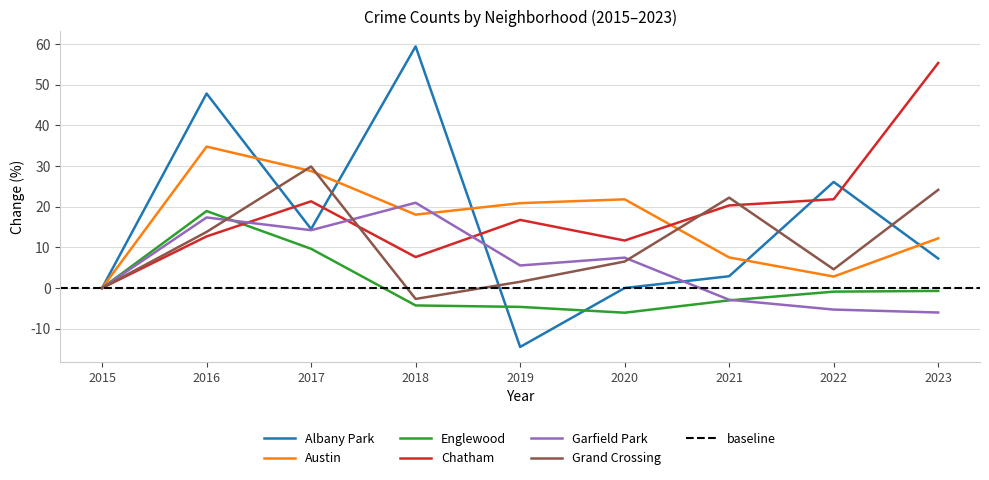

Reading left to right, extract all data points from this chart.

Albany Park: 2015=0.0	2016=47.8	2017=14.5	2018=59.4	2019=-14.5	2020=0.0	2021=2.9	2022=26.1	2023=7.2
Austin: 2015=0.0	2016=34.8	2017=28.8	2018=18.0	2019=20.9	2020=21.8	2021=7.5	2022=2.8	2023=12.2
Englewood: 2015=0.0	2016=18.9	2017=9.6	2018=-4.3	2019=-4.6	2020=-6.1	2021=-3.0	2022=-0.9	2023=-0.7
Chatham: 2015=0.0	2016=12.7	2017=21.3	2018=7.6	2019=16.8	2020=11.7	2021=20.3	2022=21.8	2023=55.3
Garfield Park: 2015=0.0	2016=17.3	2017=14.2	2018=21.0	2019=5.5	2020=7.5	2021=-2.9	2022=-5.3	2023=-6.0
Grand Crossing: 2015=0.0	2016=13.8	2017=29.9	2018=-2.7	2019=1.5	2020=6.5	2021=22.2	2022=4.6	2023=24.1